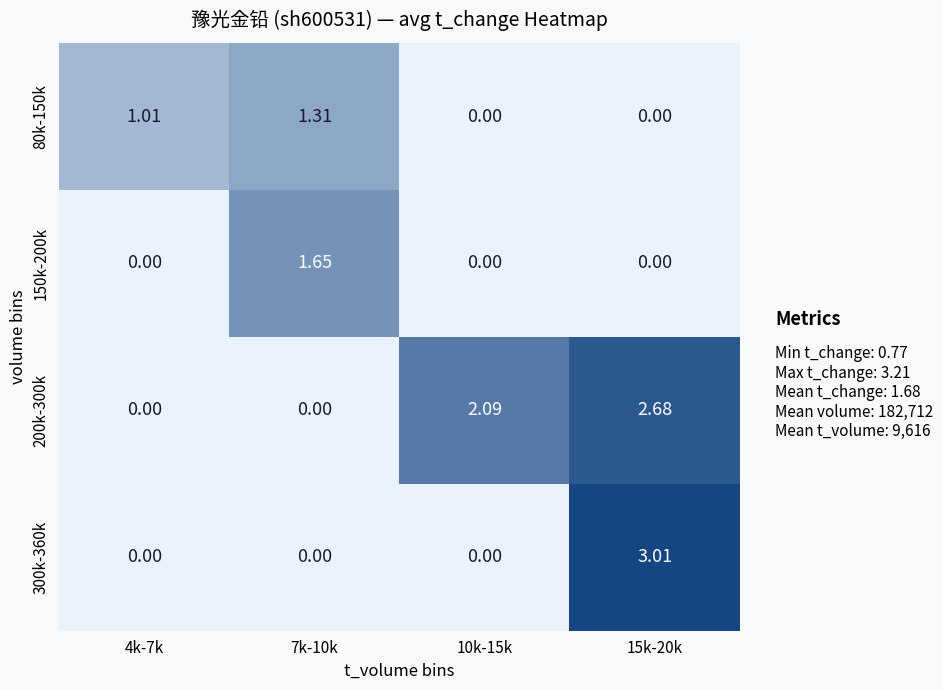

Is the value of 200k-300k at 15k-20k greater than the value of 80k-150k at 15k-20k?

Yes